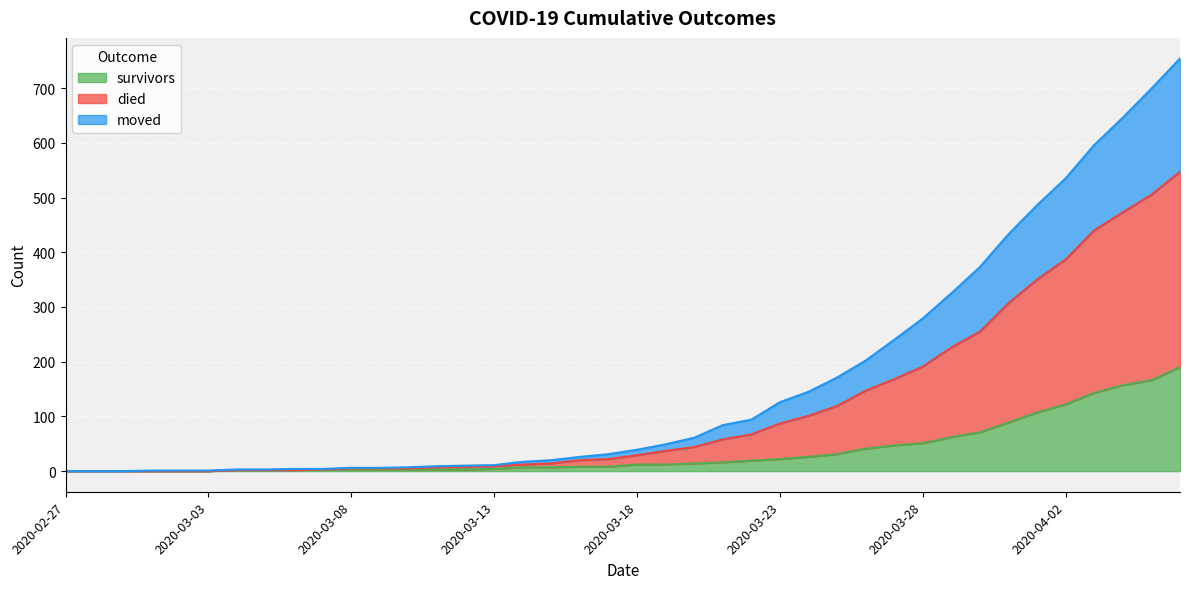

Between 2020-02-27 and 2020-03-28, which series saw the biggest shift?

died